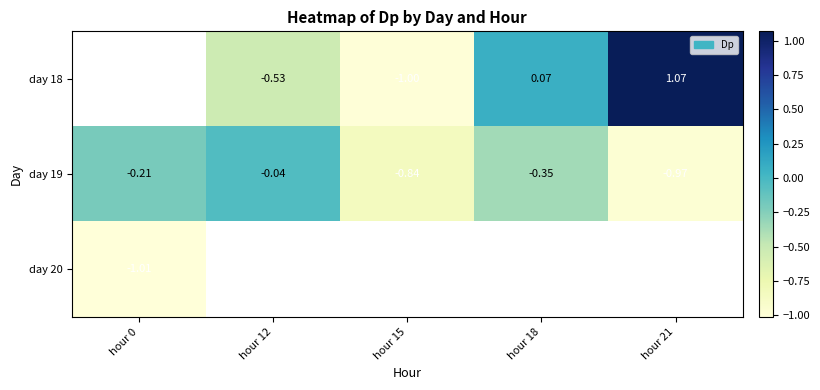

What is the minimum value for day 20?

-1.0